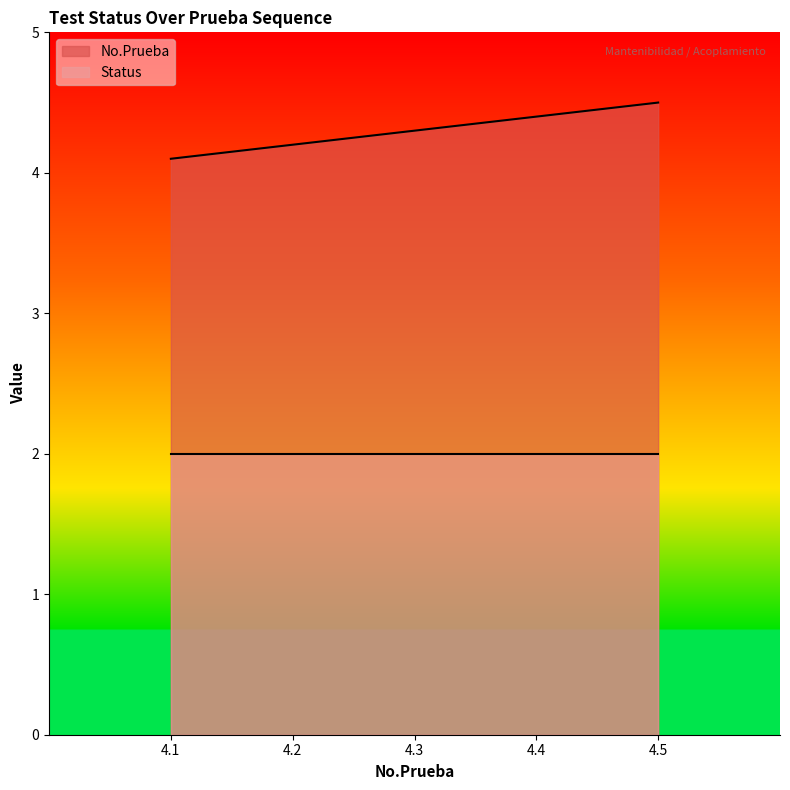

Which series has the largest range (max minus min)?

No.Prueba